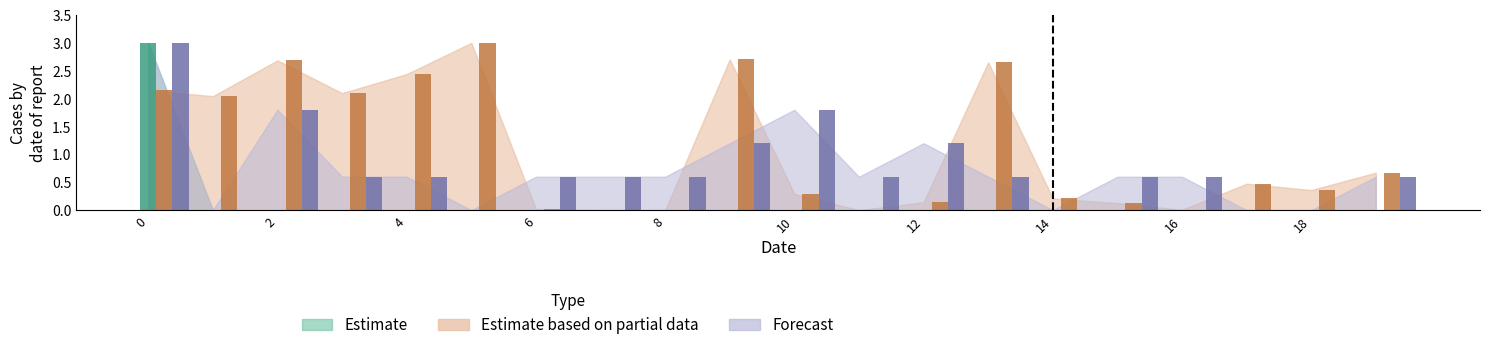

The Estimate series shows -1.7 at 1. True or false?

False